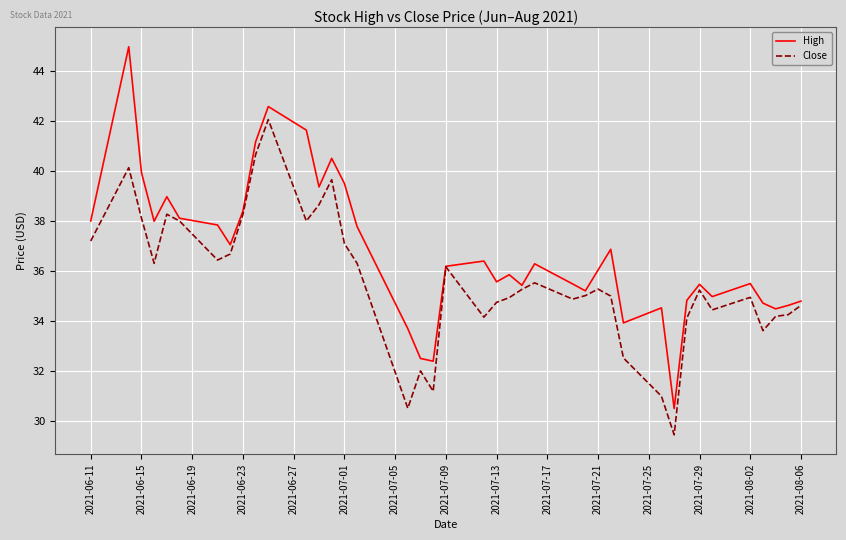

Which series has the largest total across all categories?

High